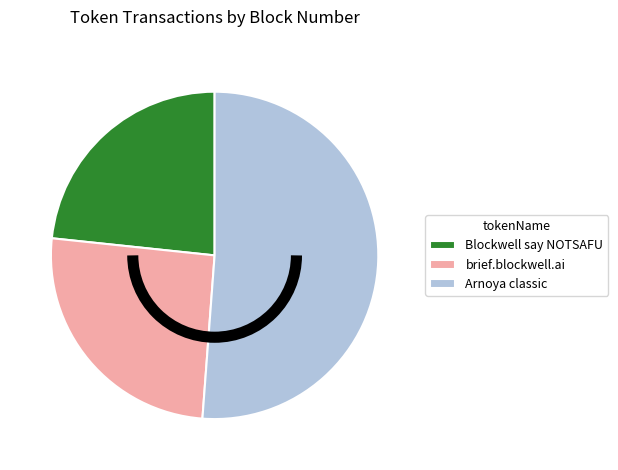

Count the number of slices in the pie.

3